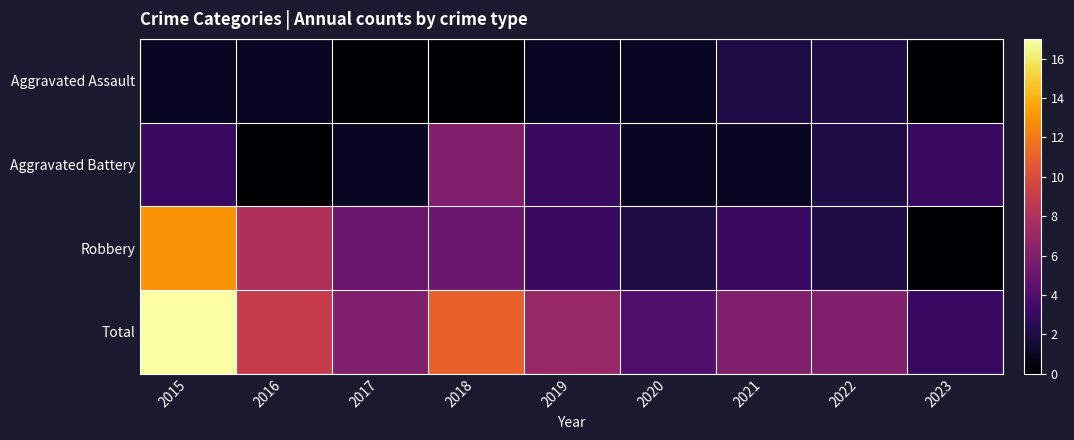

What is the spread (max minus min) of values at 2019?

6